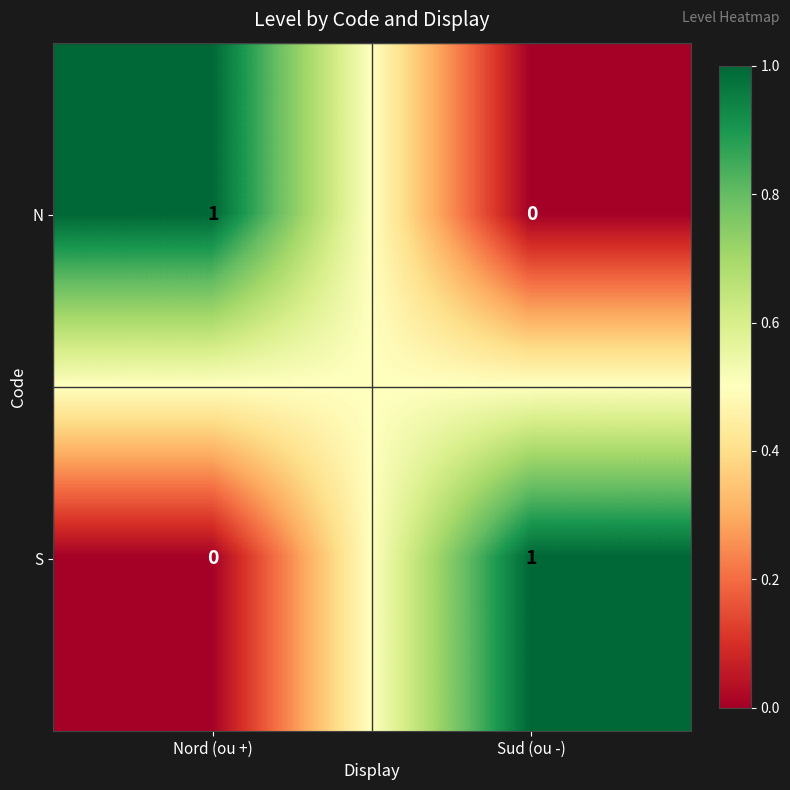

Is it true that N equals 2 at Nord (ou +)?

False